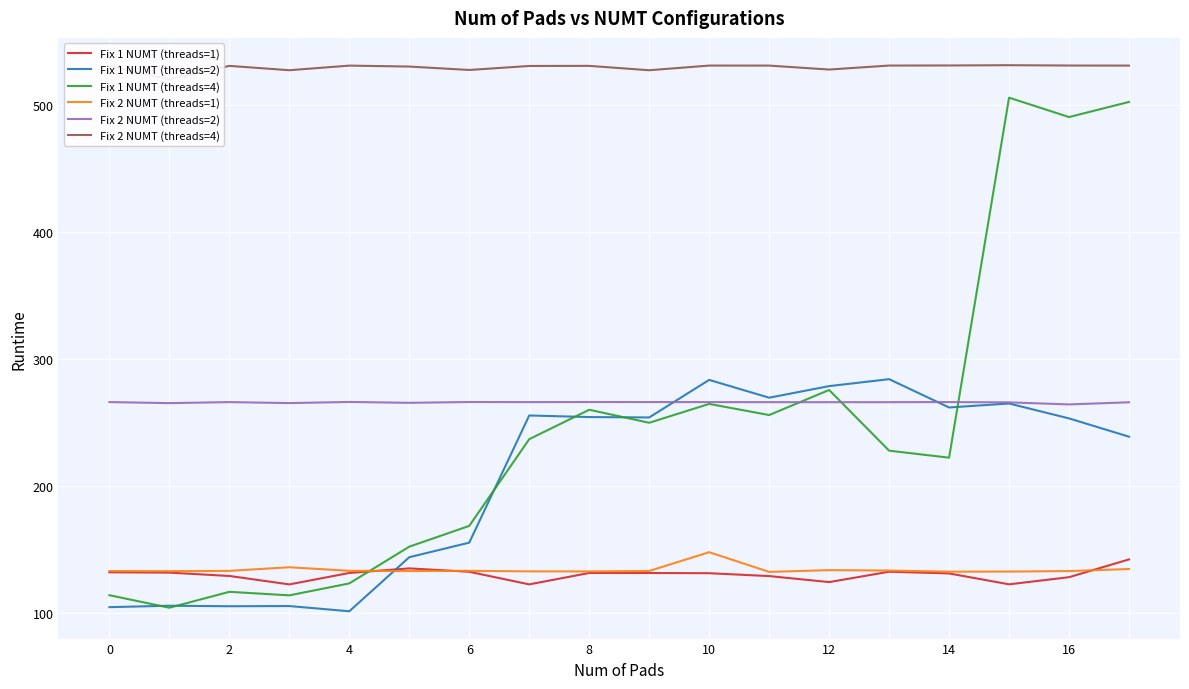

Where does the Fix 2 NUMT (threads=2) series first go above 265?

0